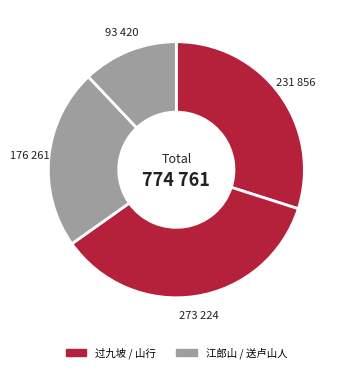

How many segments does this pie chart have?

4